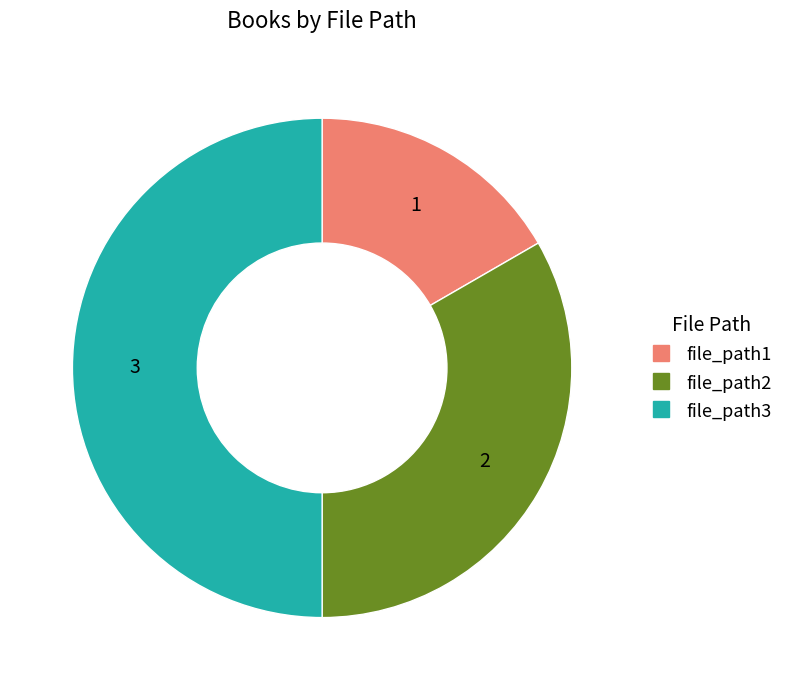

How many segments does this pie chart have?

3